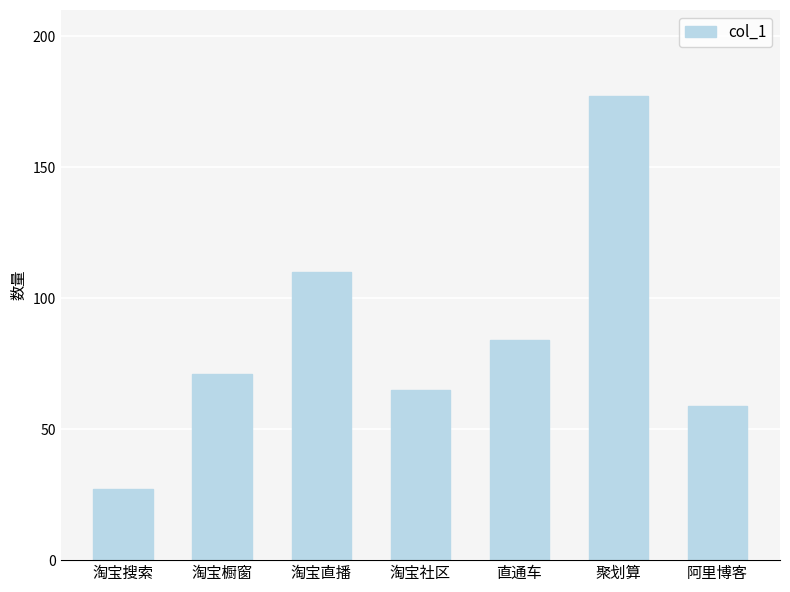

Count the number of data series in this chart.

1